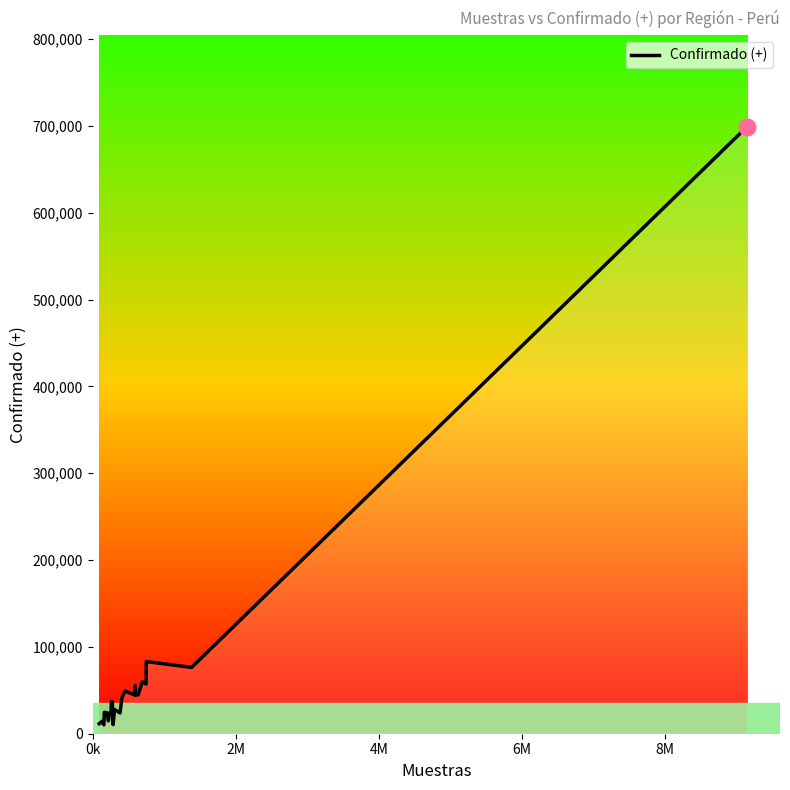

What is the difference between the maximum and second lowest values?

688784